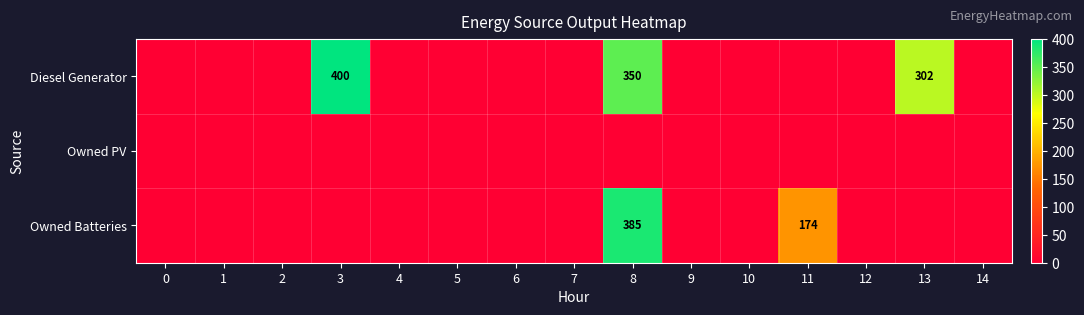

What is the spread (max minus min) of values at 11?

174